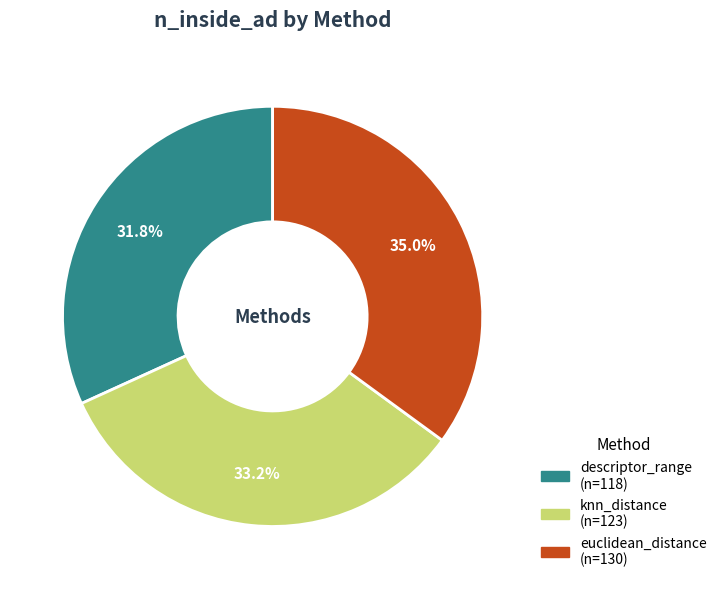

To the nearest percent, what is the difference between the largest and smallest slice percentages?

3%